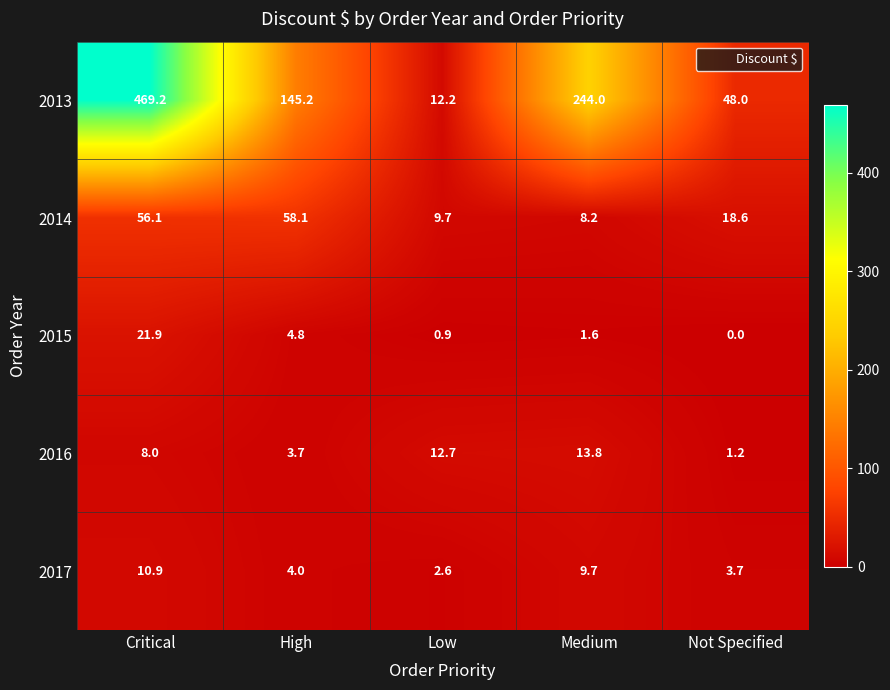

What is the spread (max minus min) of values at Low?

11.8